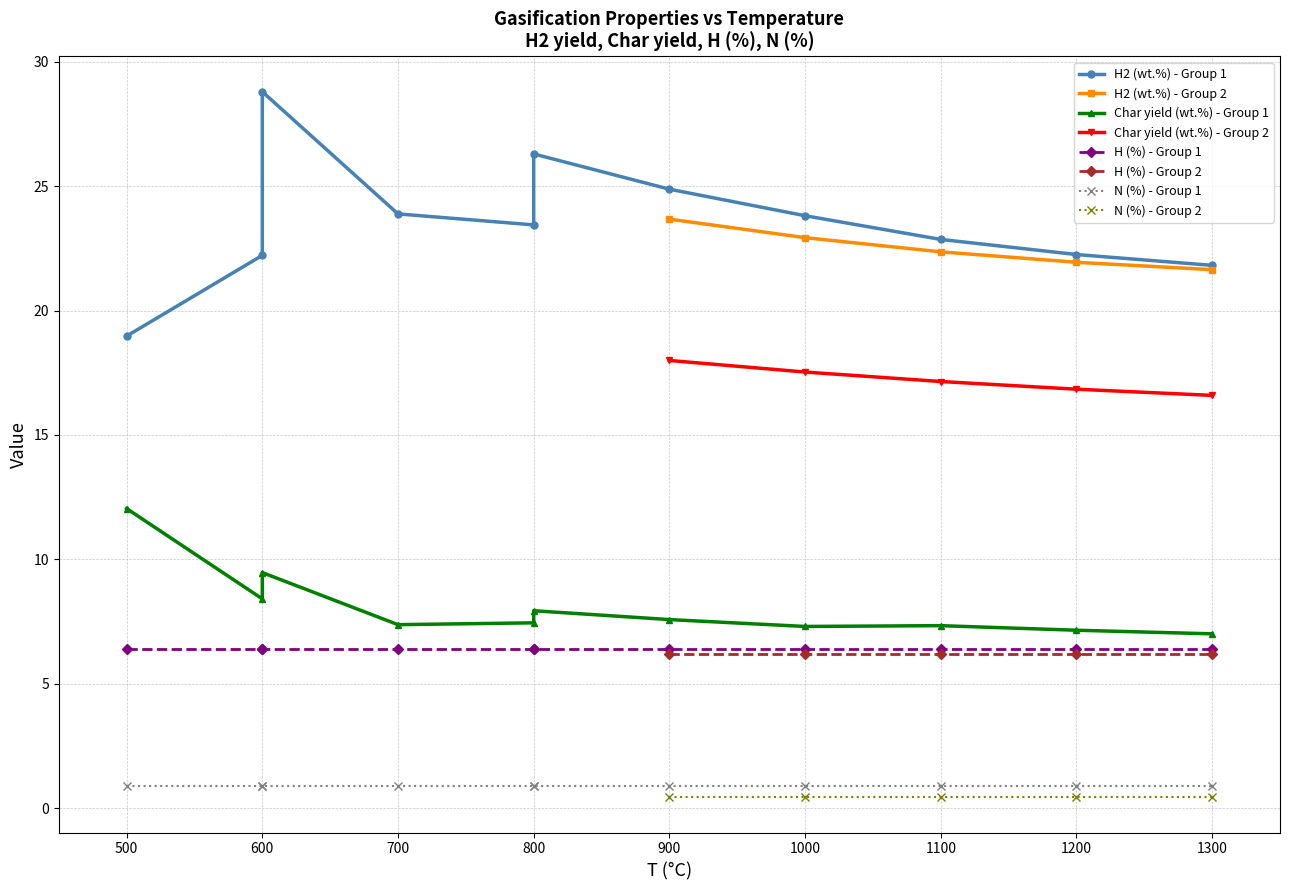

What is the spread (max minus min) of values at 600?

27.9